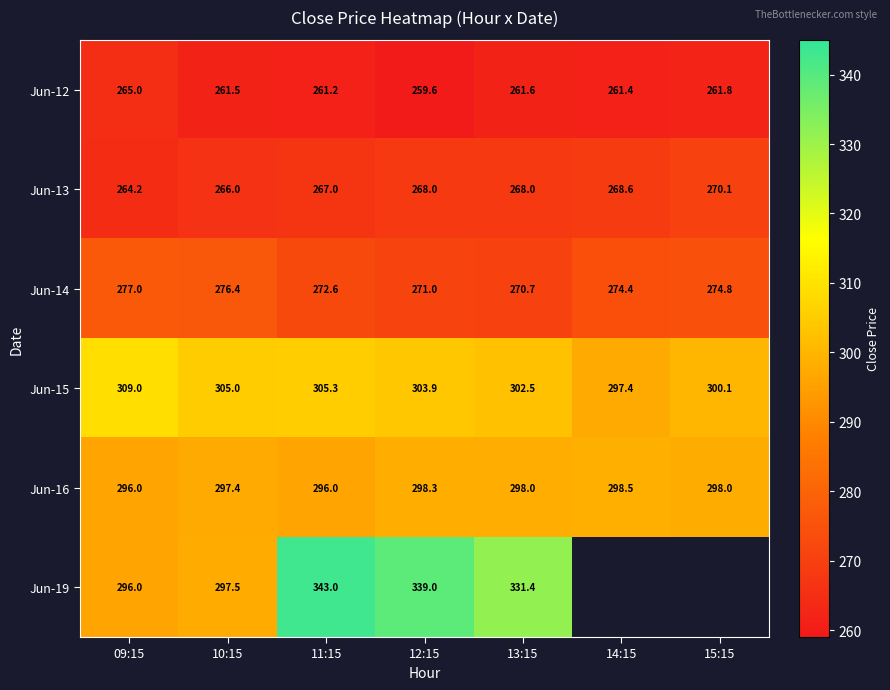

What is the maximum value shown in the chart?

343.0